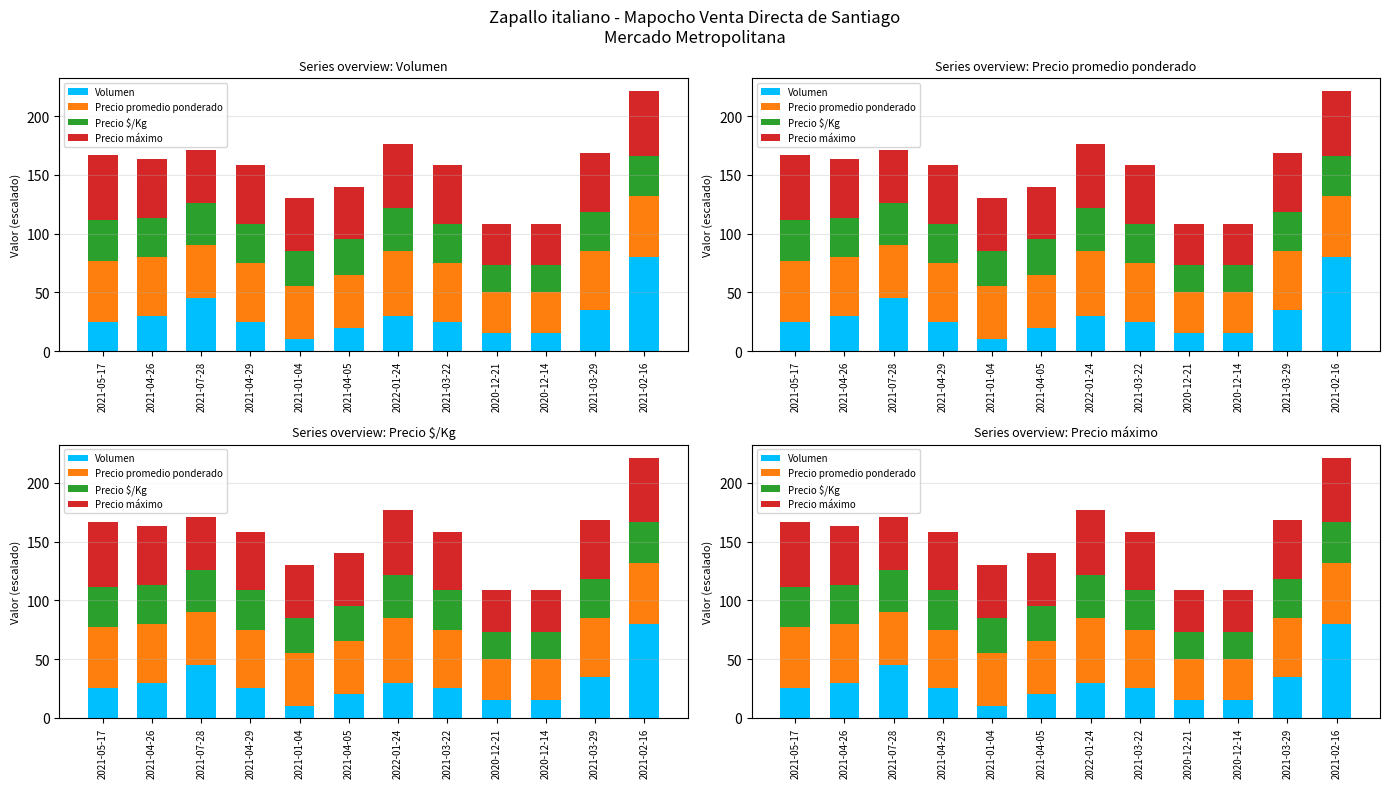

List the labels in order of Precio máximo value, smallest first.

2020-12-21, 2020-12-14, 2021-07-28, 2021-01-04, 2021-04-05, 2021-04-26, 2021-04-29, 2021-03-22, 2021-03-29, 2021-05-17, 2022-01-24, 2021-02-16